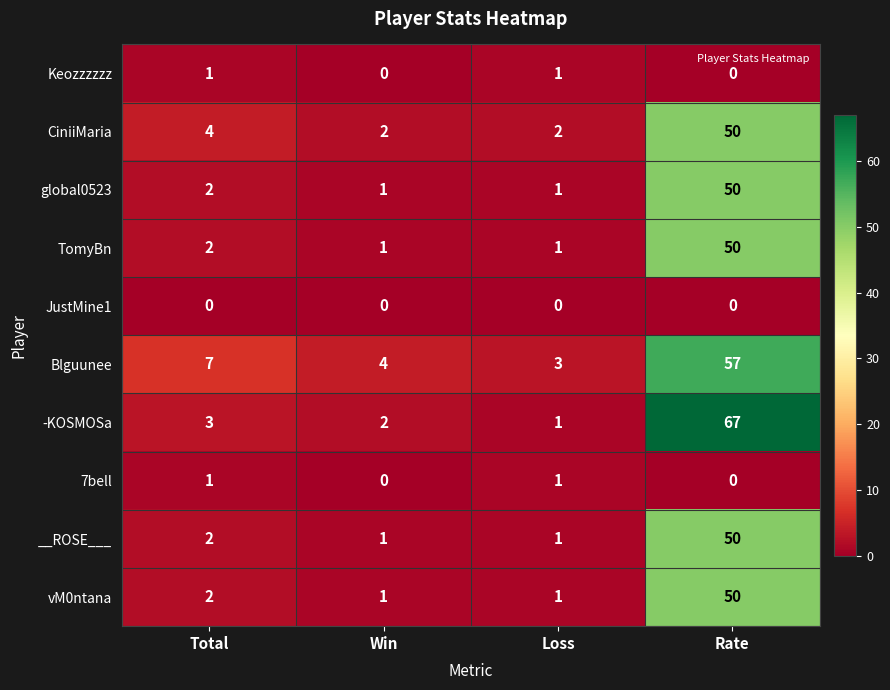

True or false: Blguunee has a value of 6 at Win.

False